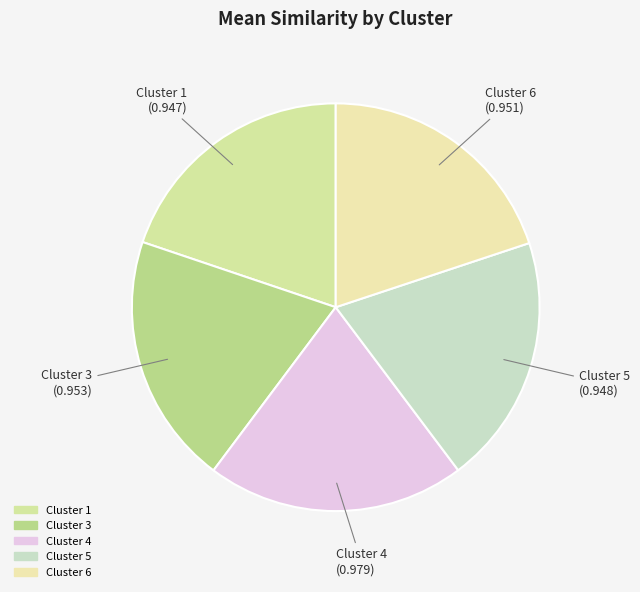

What is the largest slice in the pie chart?

Cluster 4